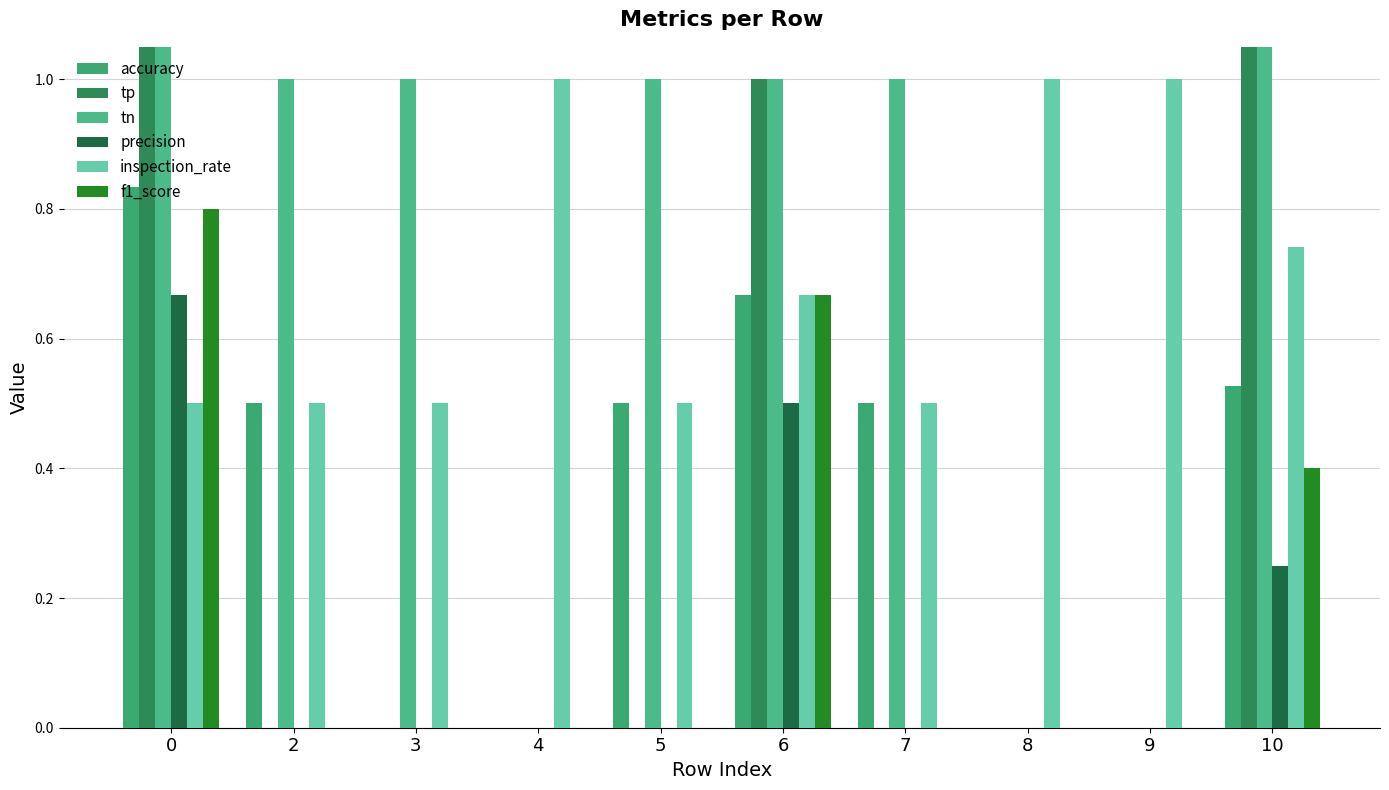

Which series has the largest range (max minus min)?

tn